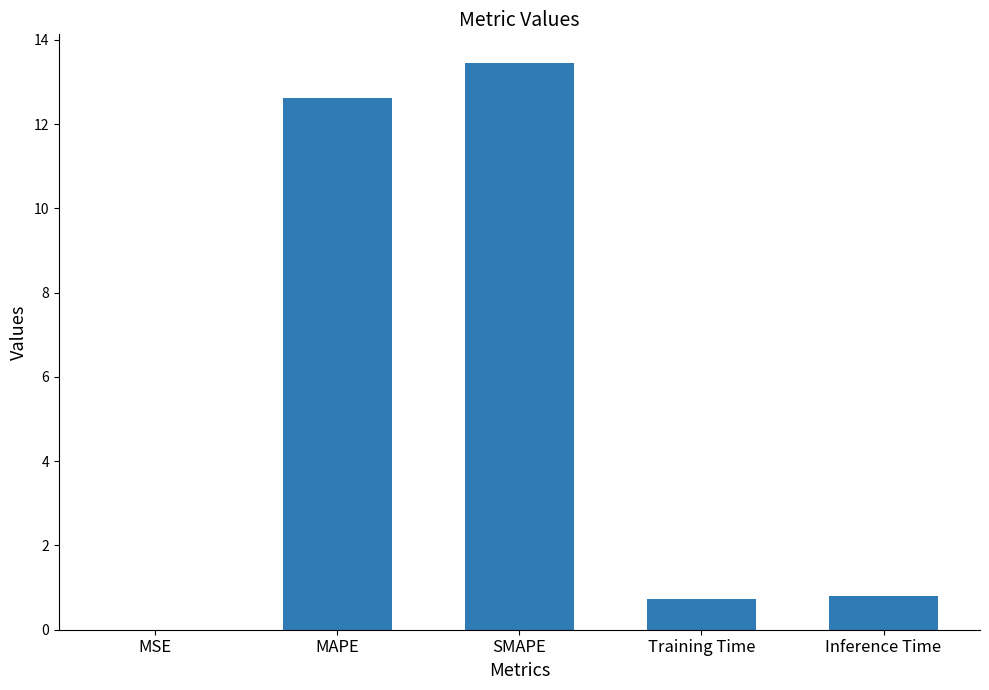

What is the sum of the values at Training Time and SMAPE?

14.2